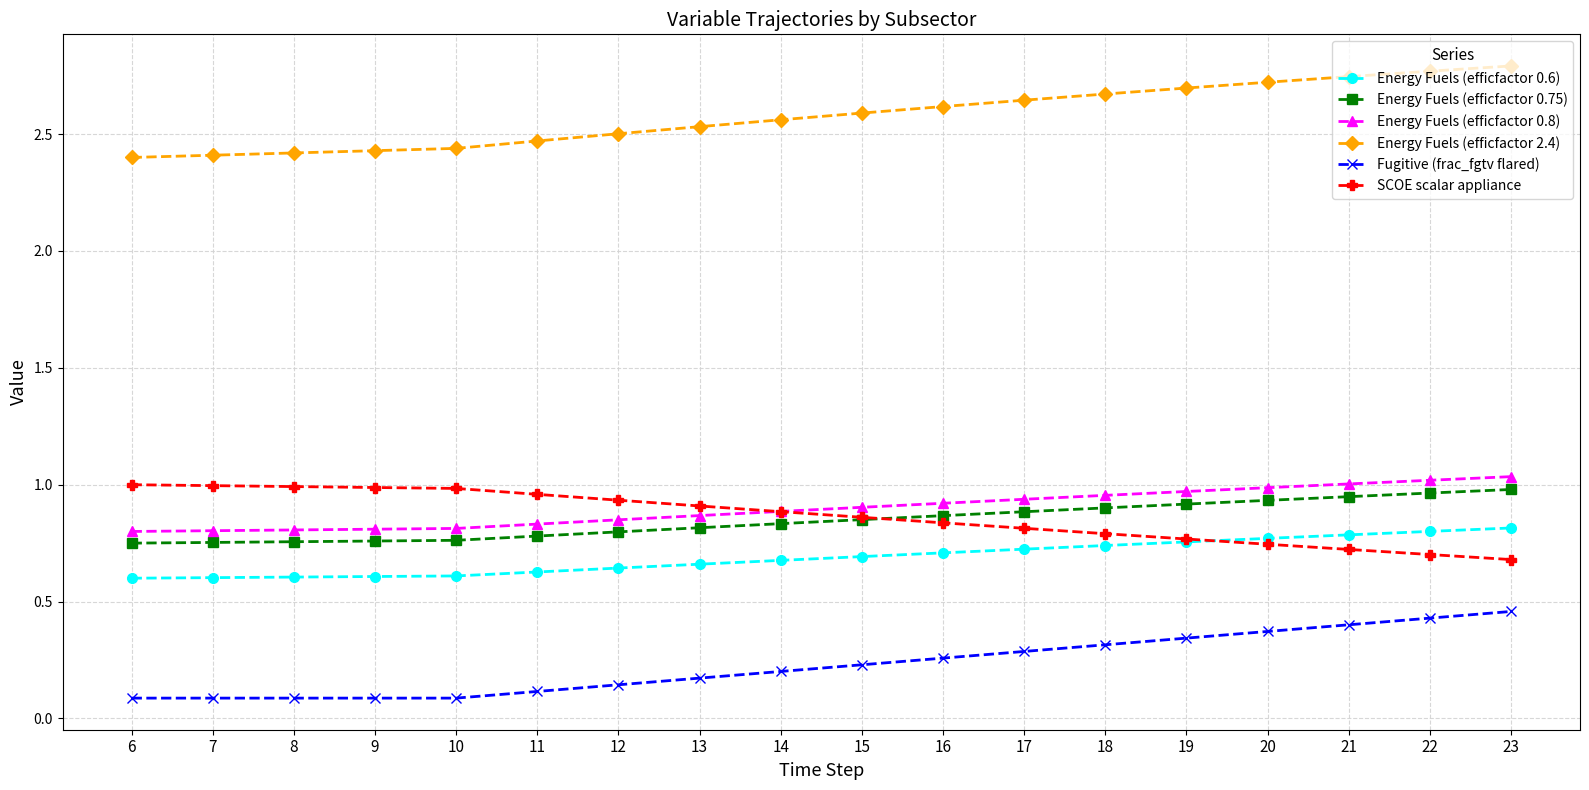

True or false: Energy Fuels (efficfactor 0.75) and Energy Fuels (efficfactor 0.6) cross at least once.

False